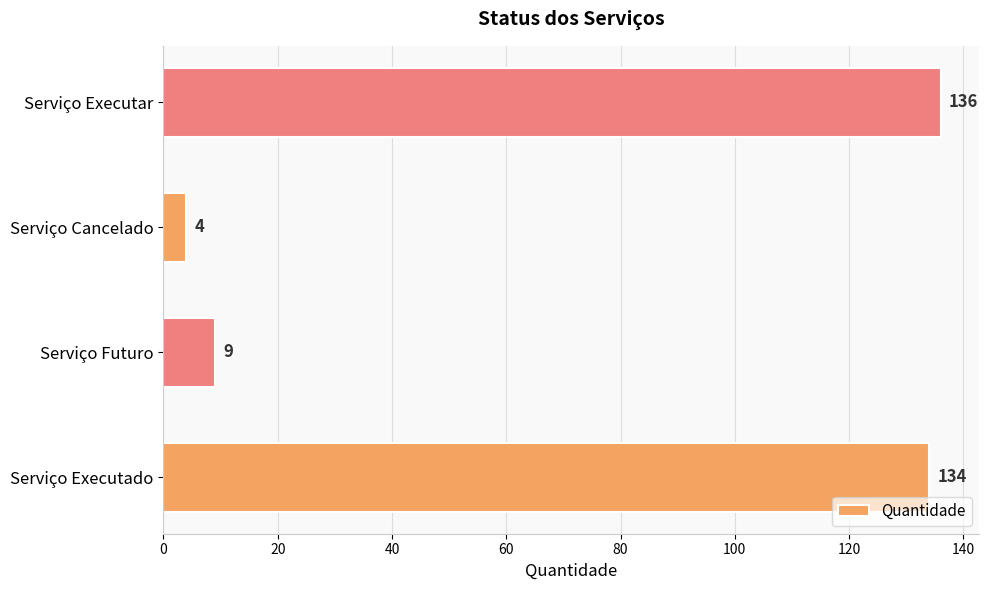

Reading bottom to top, transcribe all the data shown in this chart.

134	9	4	136